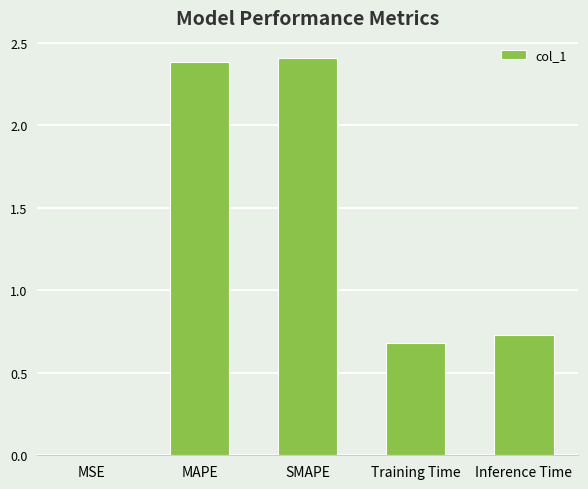

The value at MSE is 0.0. True or false?

True